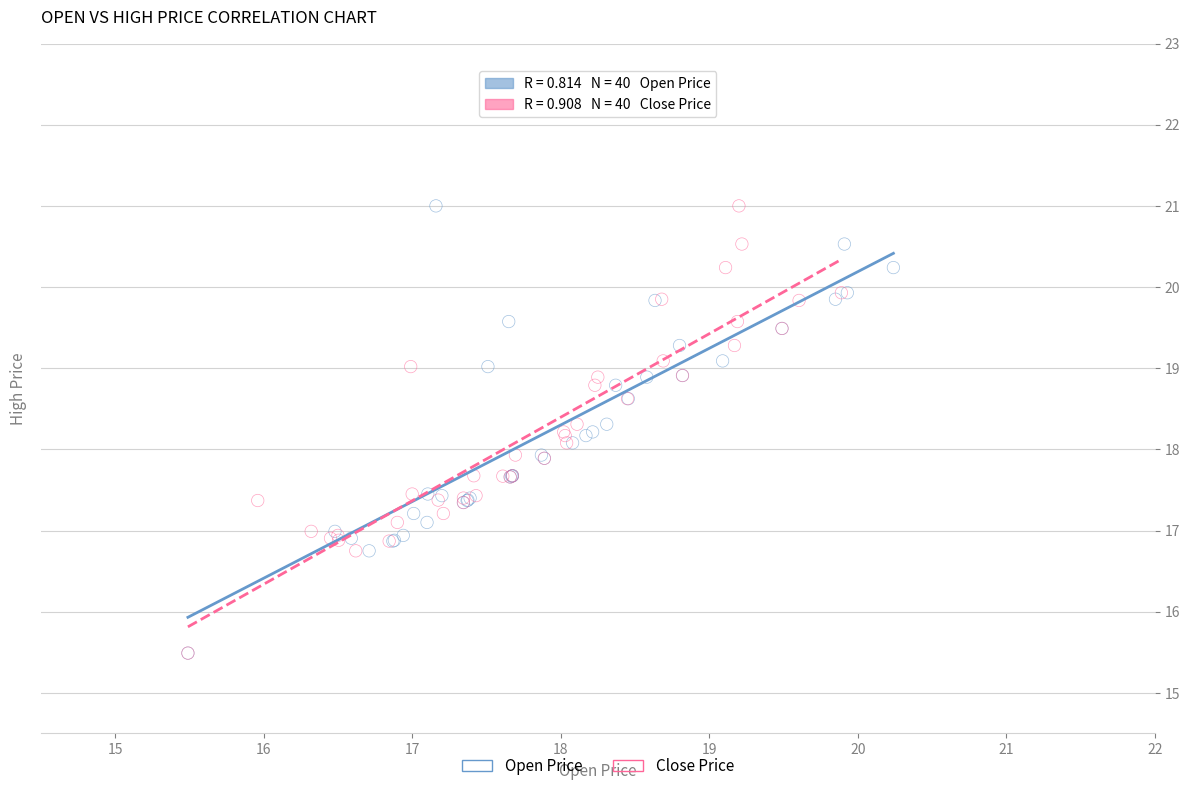

What are all the series names shown in the legend?

Open Price, Close Price